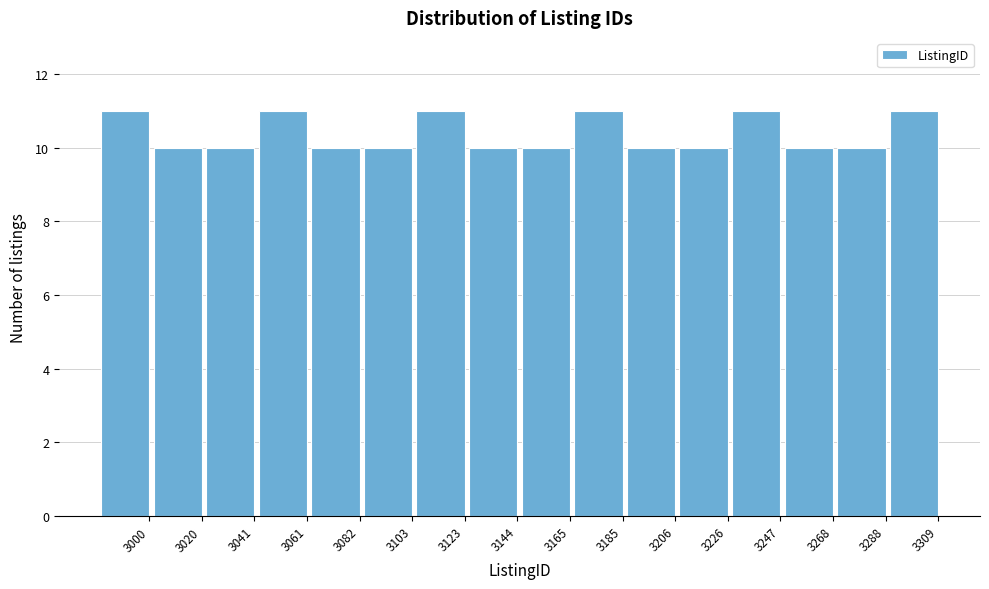

Reading left to right, what are all the values shown in this chart?

3000=11	3020=10	3041=10	3061=11	3082=10	3103=10	3123=11	3144=10	3165=10	3185=11	3206=10	3226=10	3247=11	3268=10	3288=10	3309=11